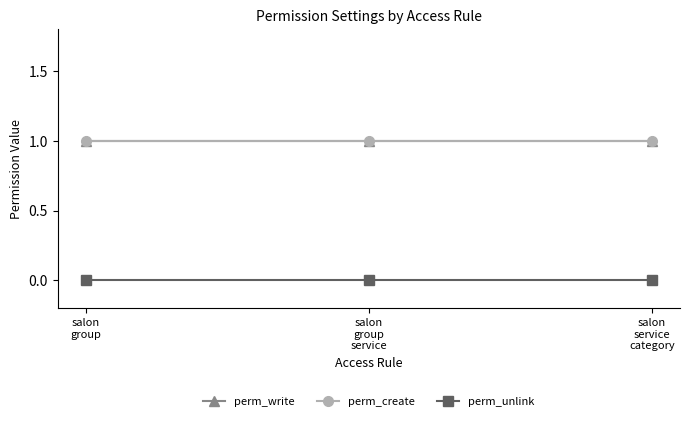

Is this an area chart (filled region under the line)?

No